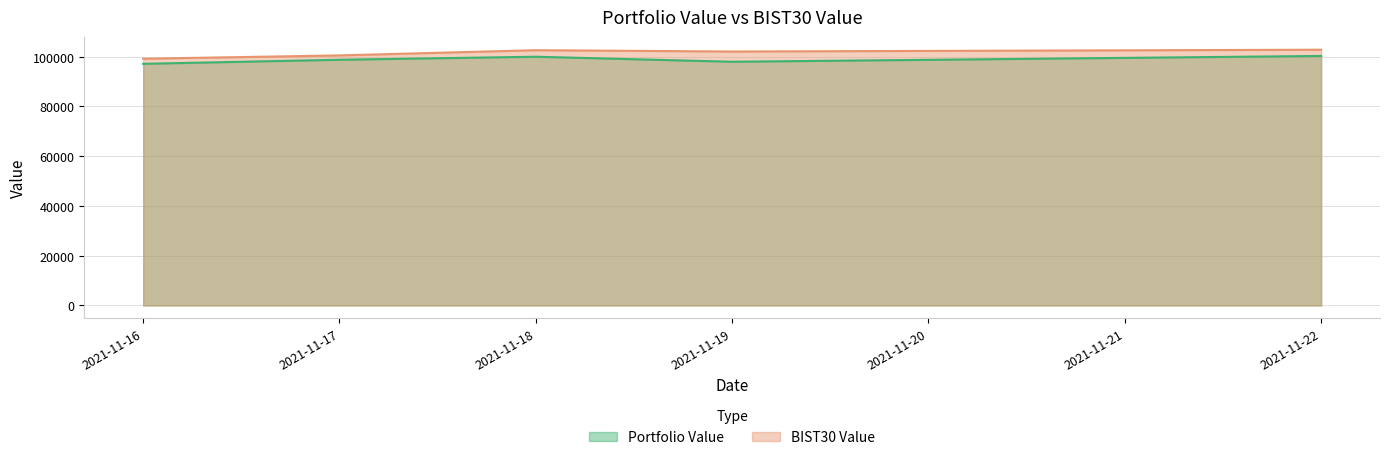

At how many categories does at least one series exceed 97814?

5